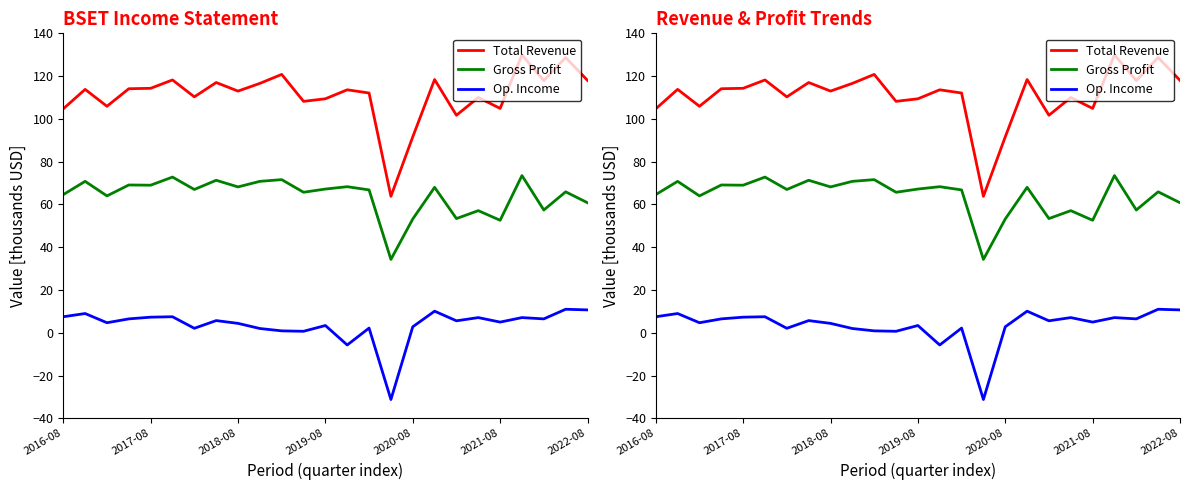

Rank the series by their average value, from highest to lowest.

Total Revenue, Gross Profit, Op. Income